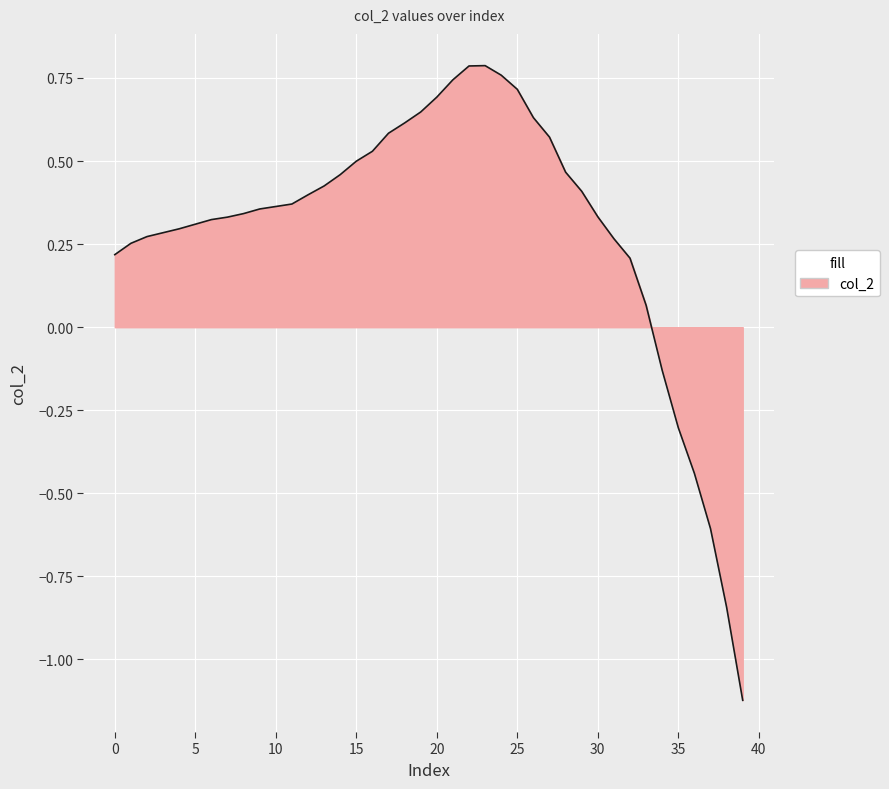

What is the difference between the maximum and minimum values?

1.9